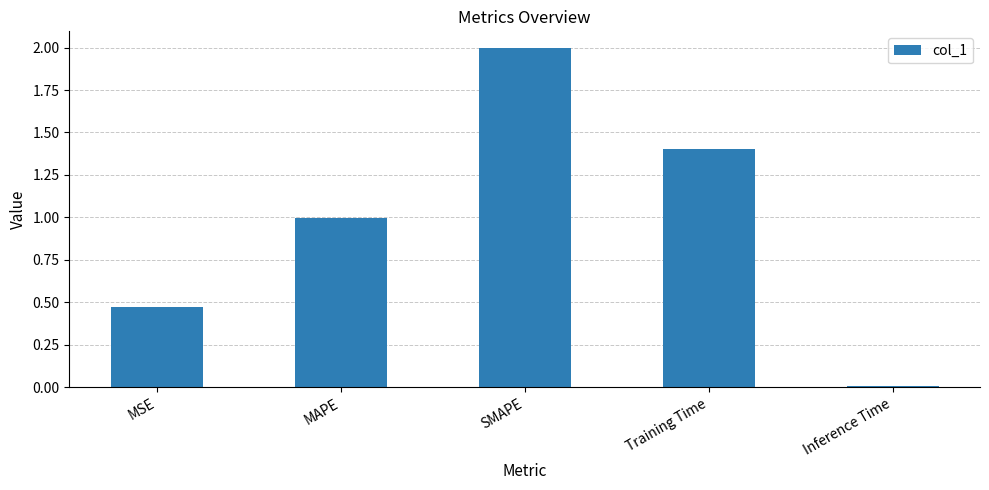

What is the average value?

1.0